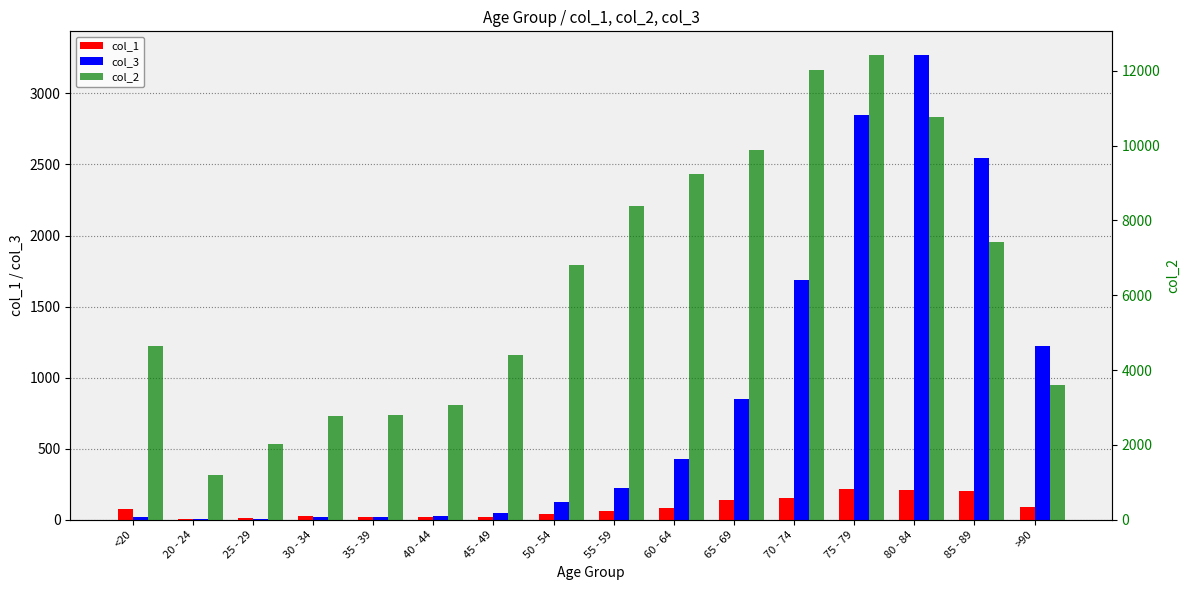

What is the total value across all series at <20?

4736